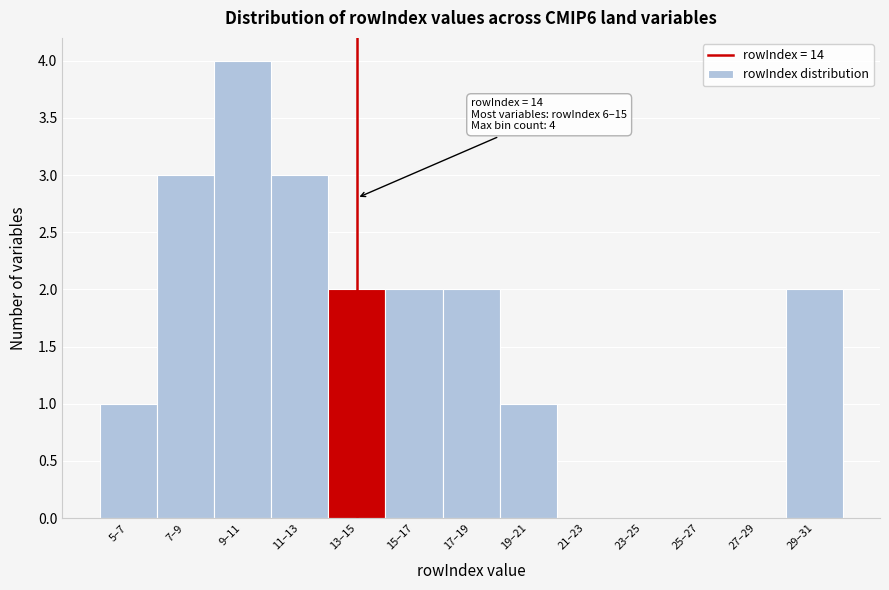

Reading left to right, what are all the values shown in this chart?

5–7=1	7–9=3	9–11=4	11–13=3	13–15=2	15–17=2	17–19=2	19–21=1	21–23=0	23–25=0	25–27=0	27–29=0	29–31=2